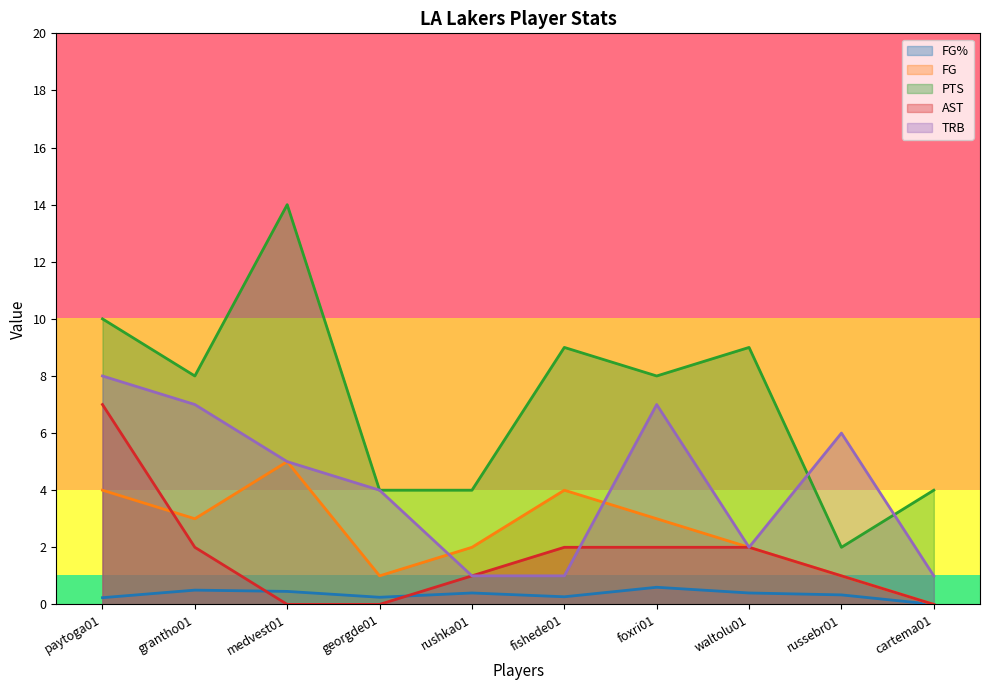

What is the maximum value for FG%?

0.6